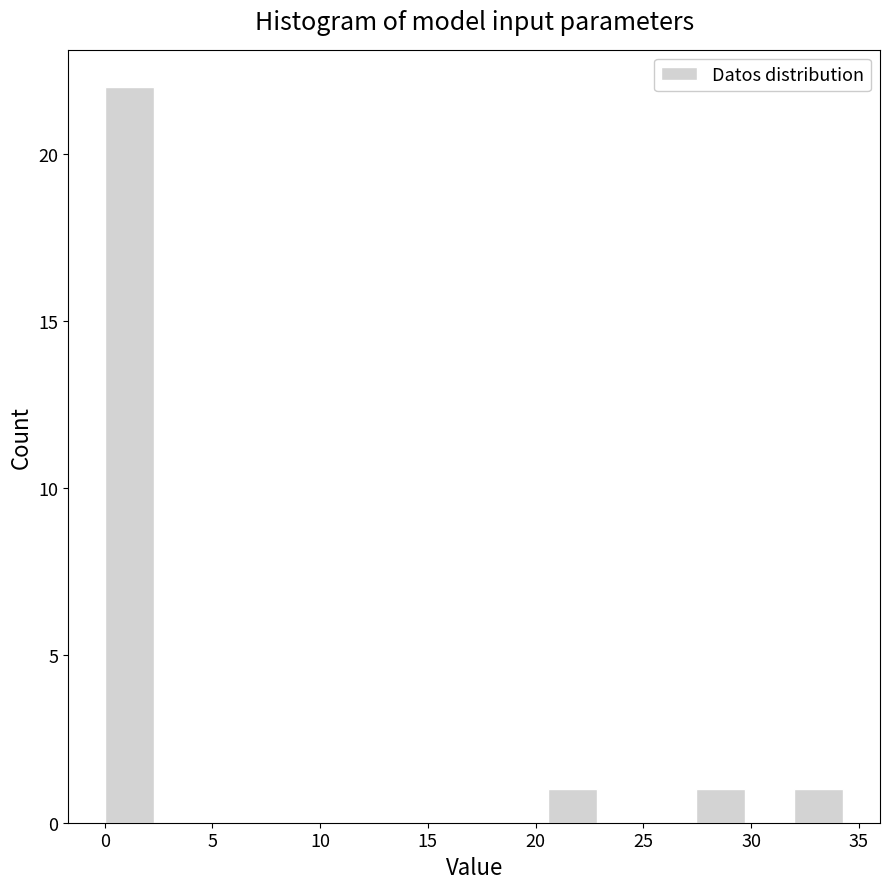

Which range on the x-axis has the tallest bar?

0.0 to 2.5